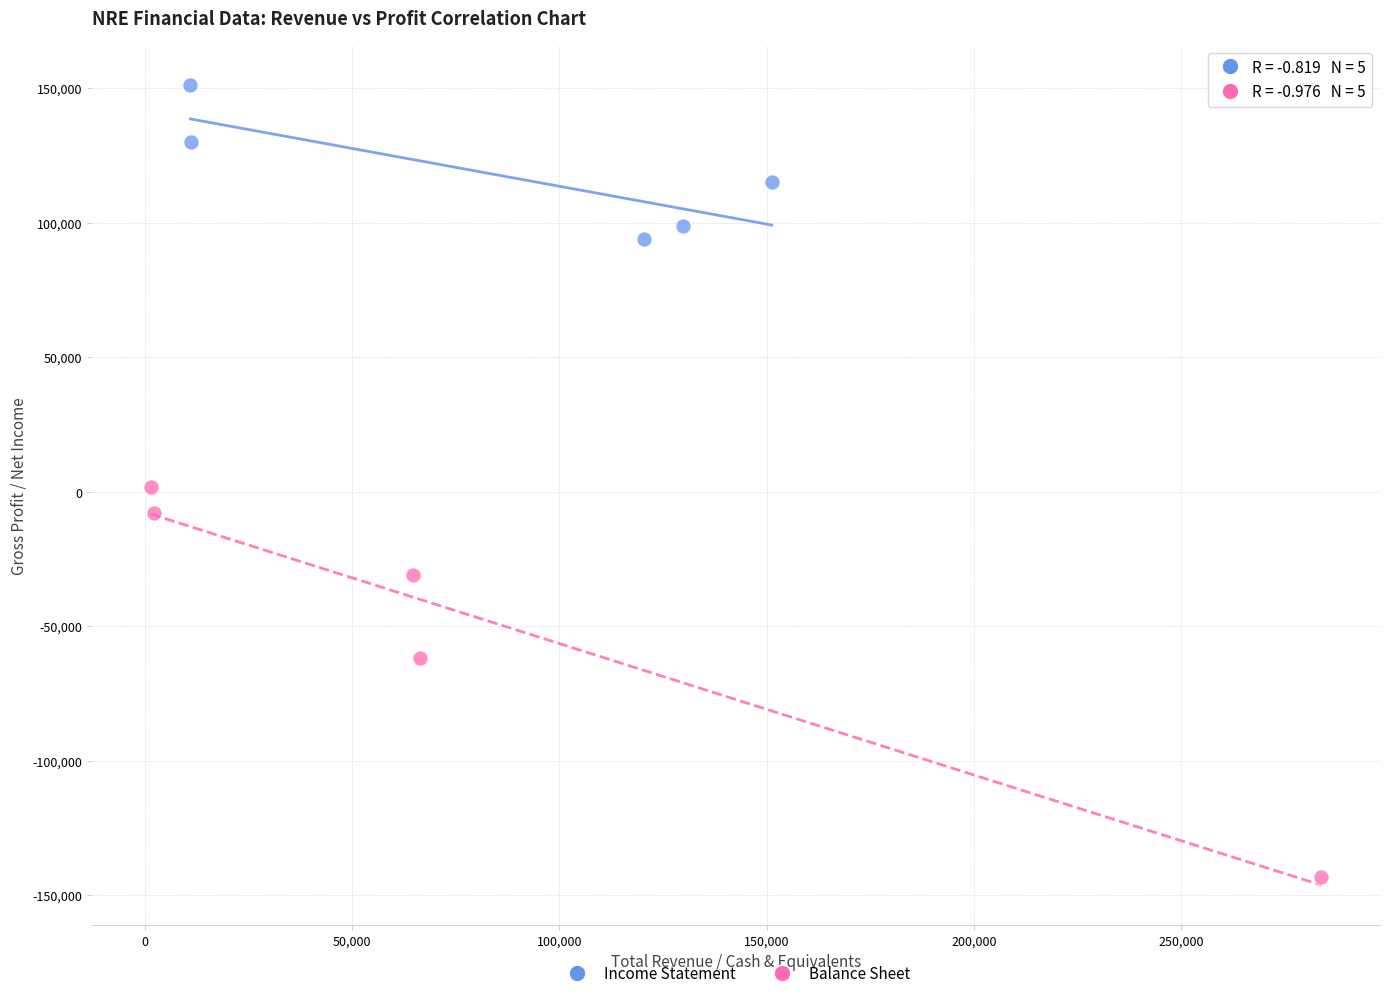

Which series reaches the minimum Y coordinate?

Balance Sheet